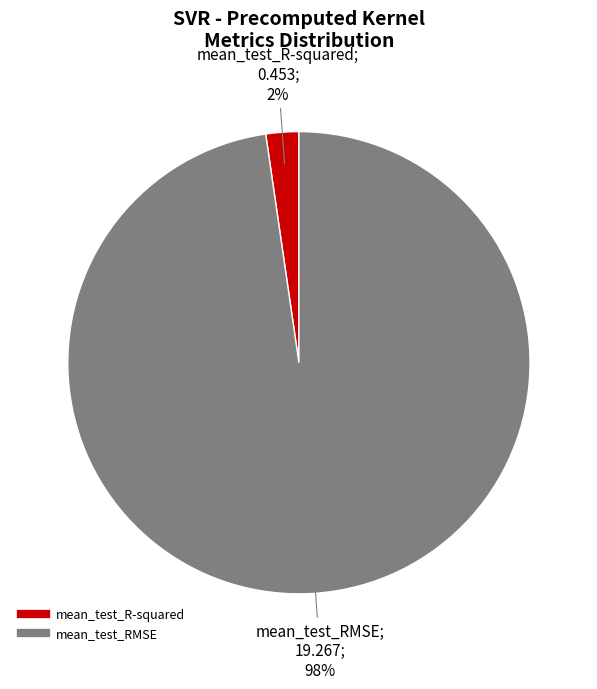

True or false: mean_test_RMSE accounts for 98% of the total.

True